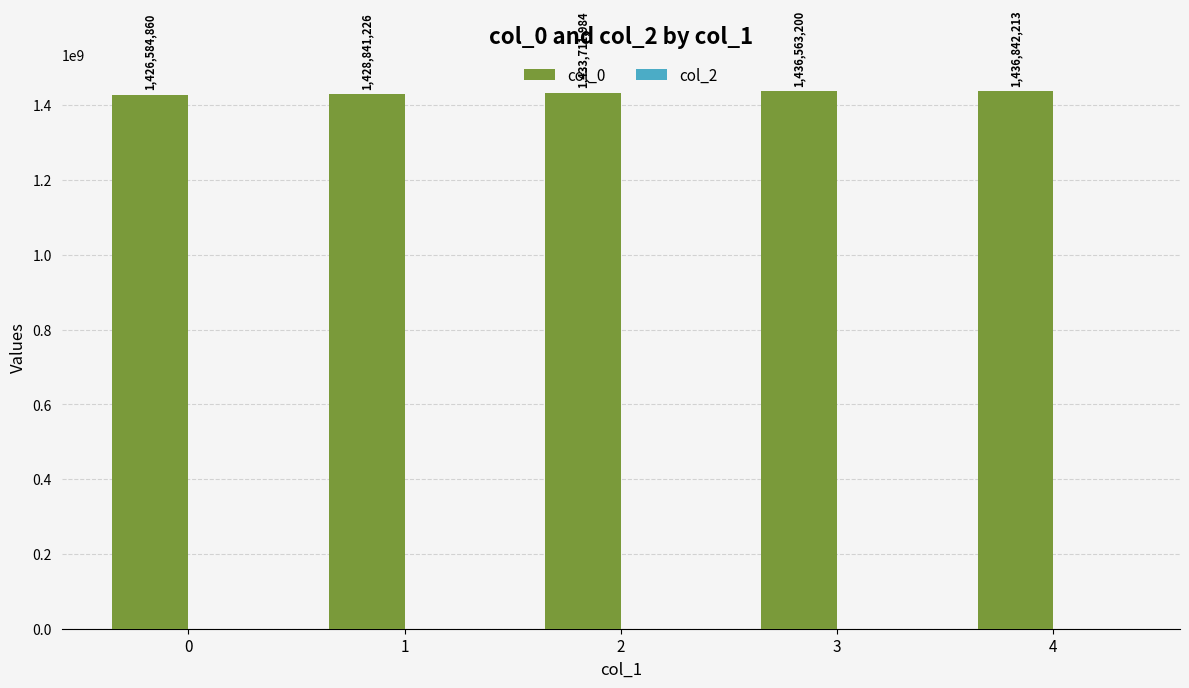

Which category has the highest value across all series?

4